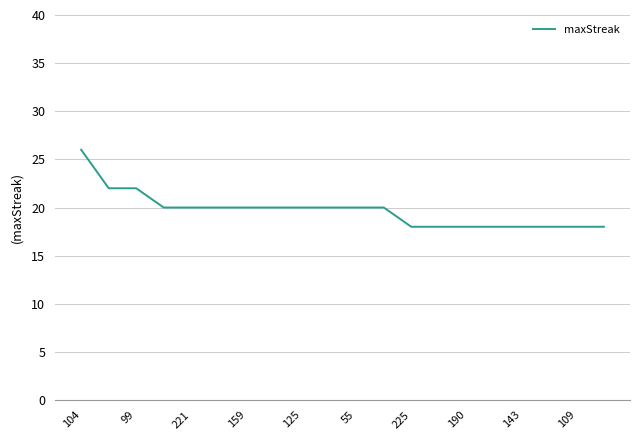

Count the values in the range 18 to 20.

17